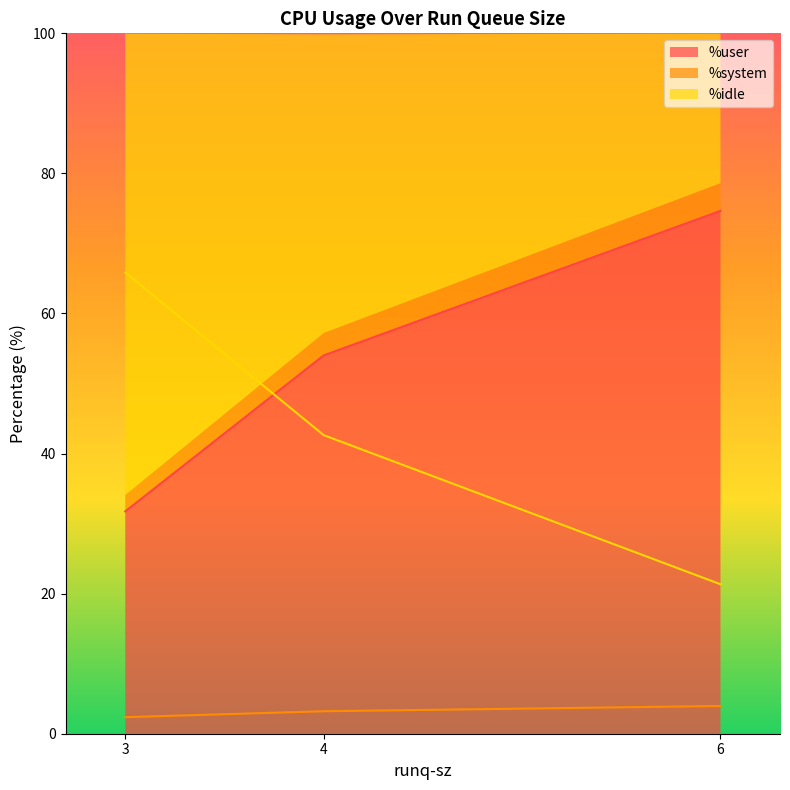

Which series changed the most between 3 and 6?

%idle